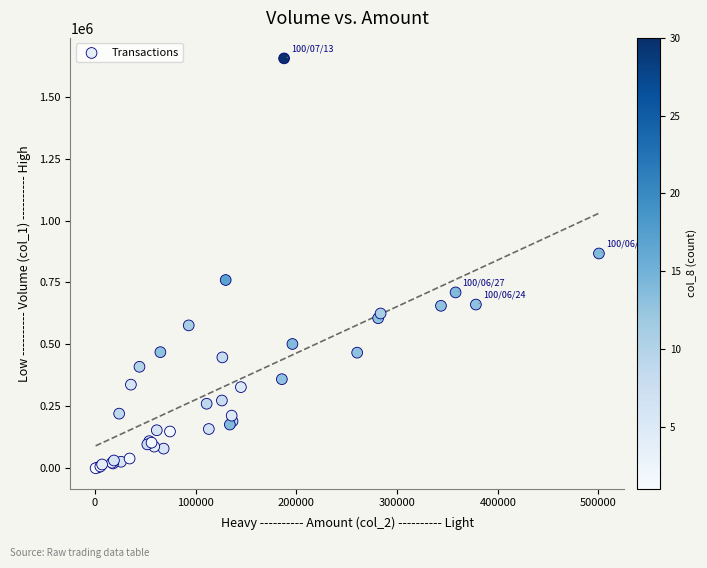

What Y value in the scatter plot is closest to 827500?

867000